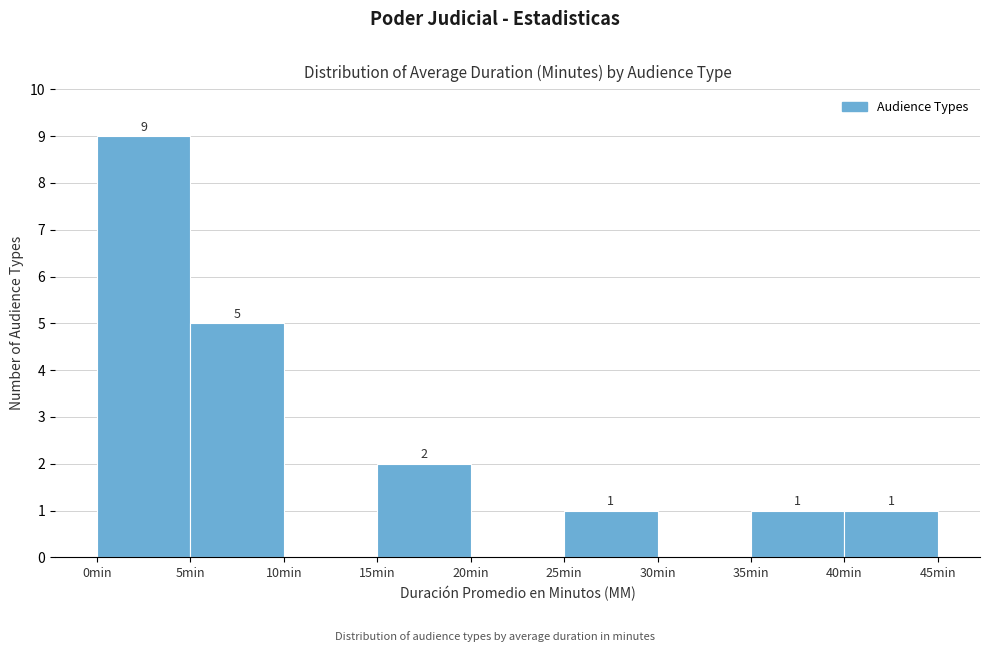

Over which range of the x-axis is the bar tallest?

0 to 5